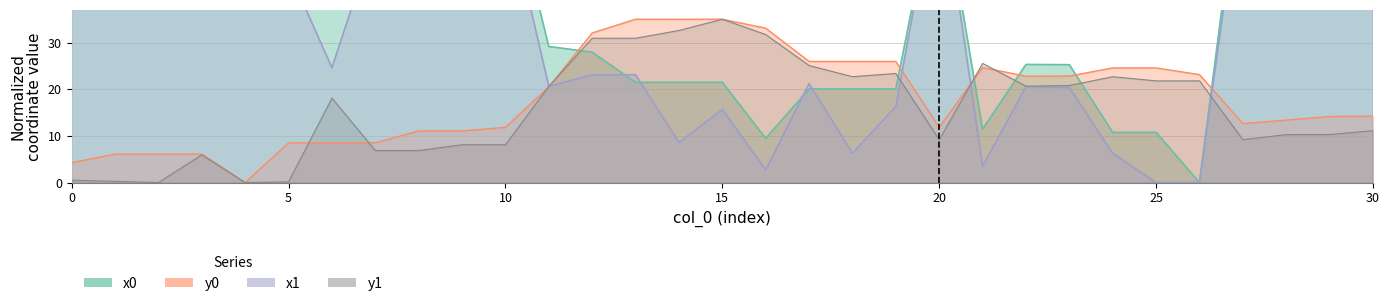

How many interior local valleys does the x0 series have?

3